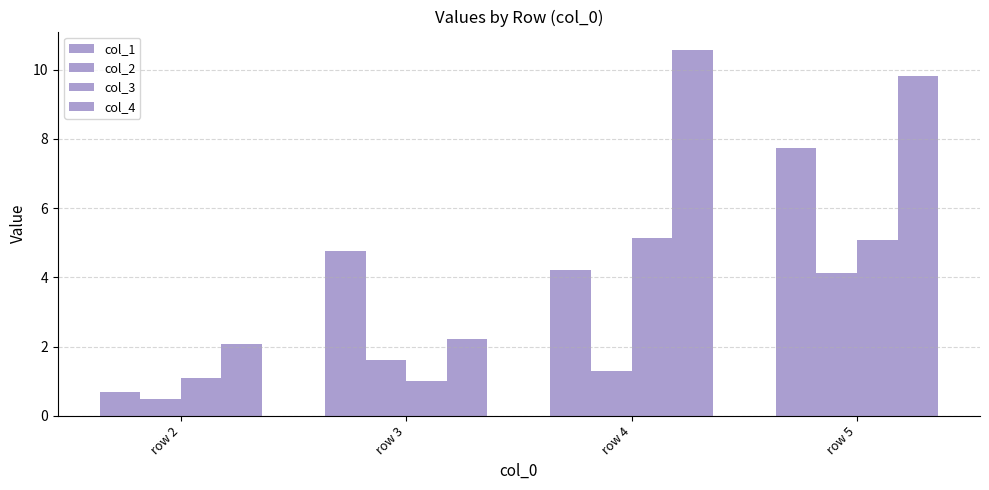

How many bars are there in total?

16